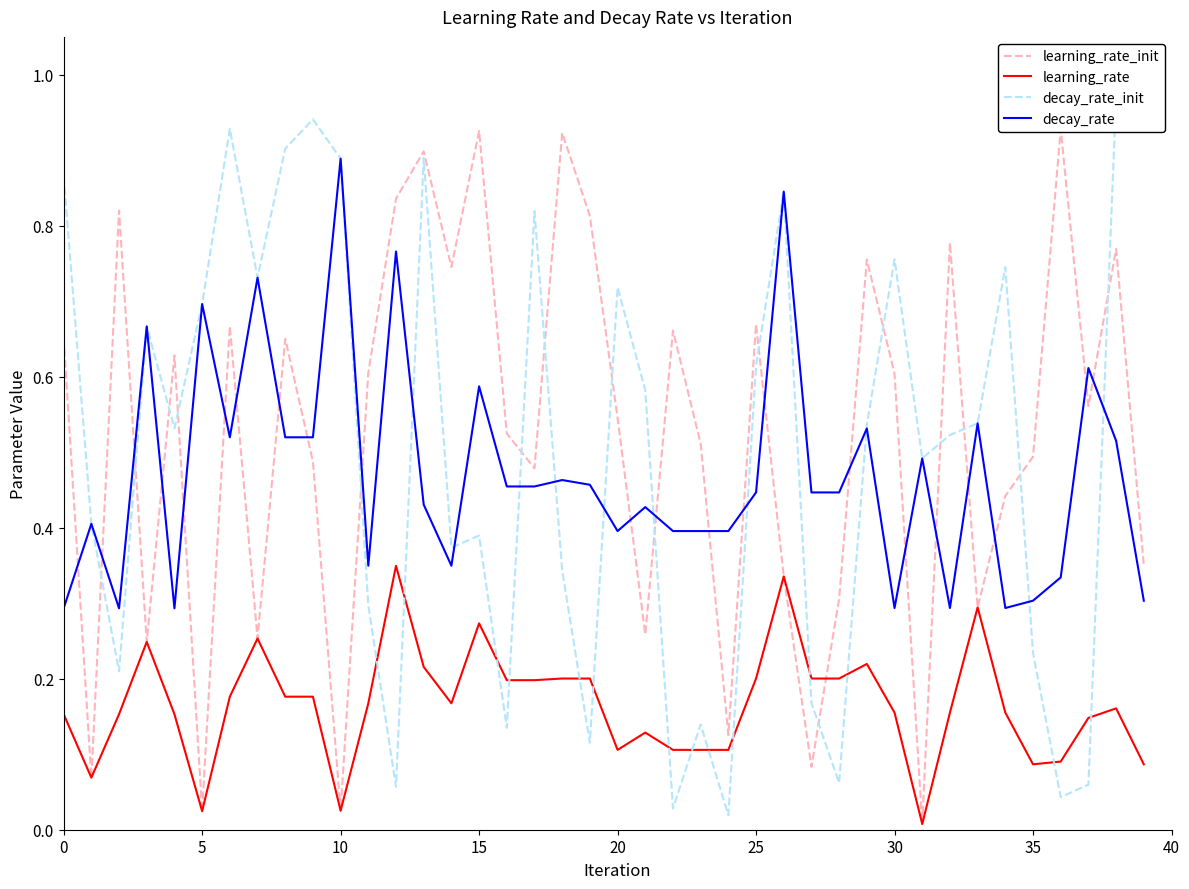

How many lines are shown in the chart?

4